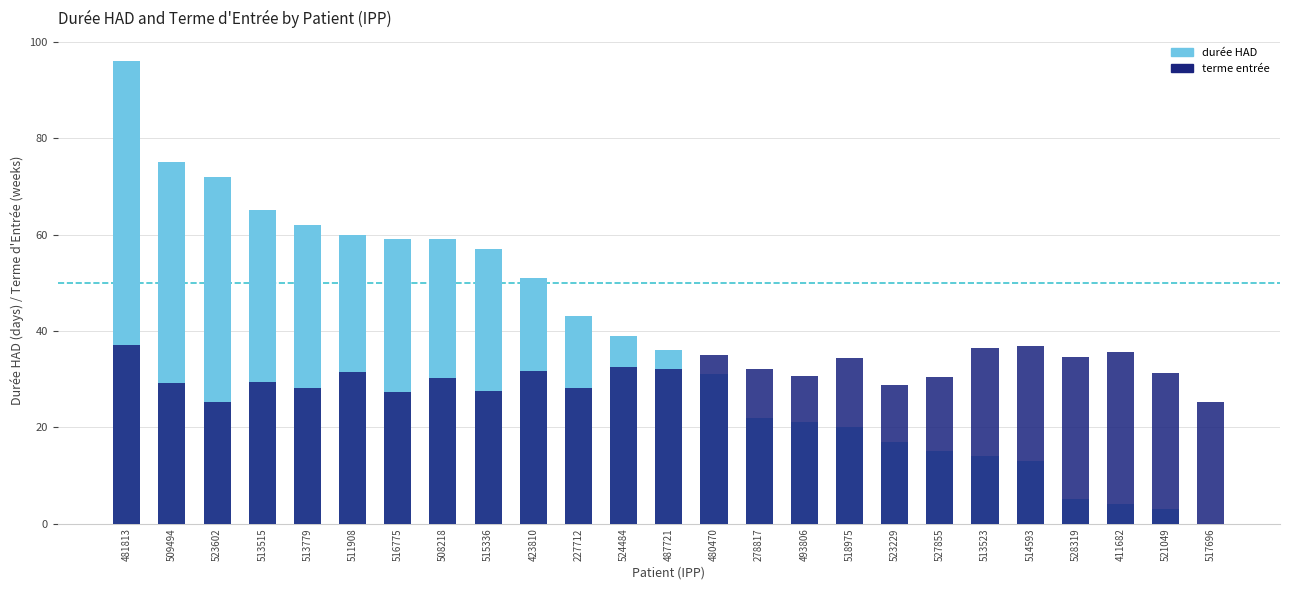

What is the average value of the durée HAD series?

37.6